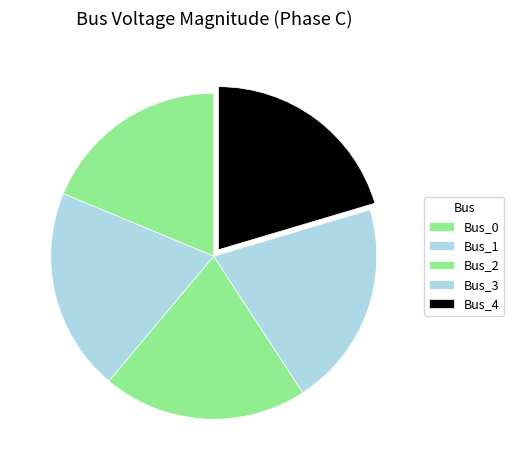

Between Bus_2 and Bus_0, which is larger?

Bus_2